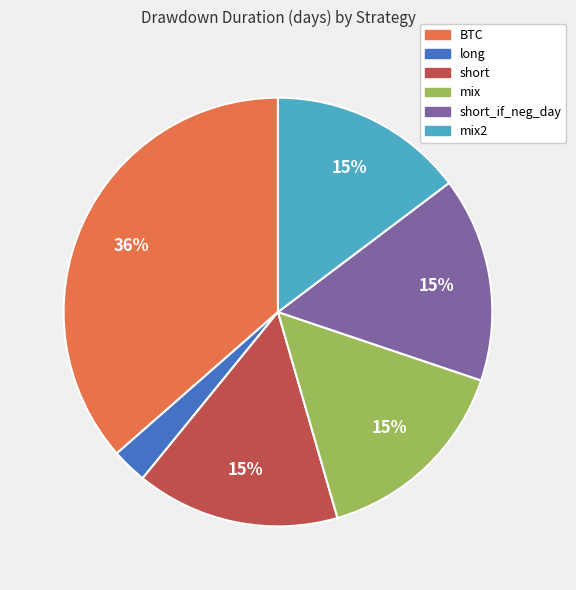

Is there any slice that represents more than half of the pie?

No